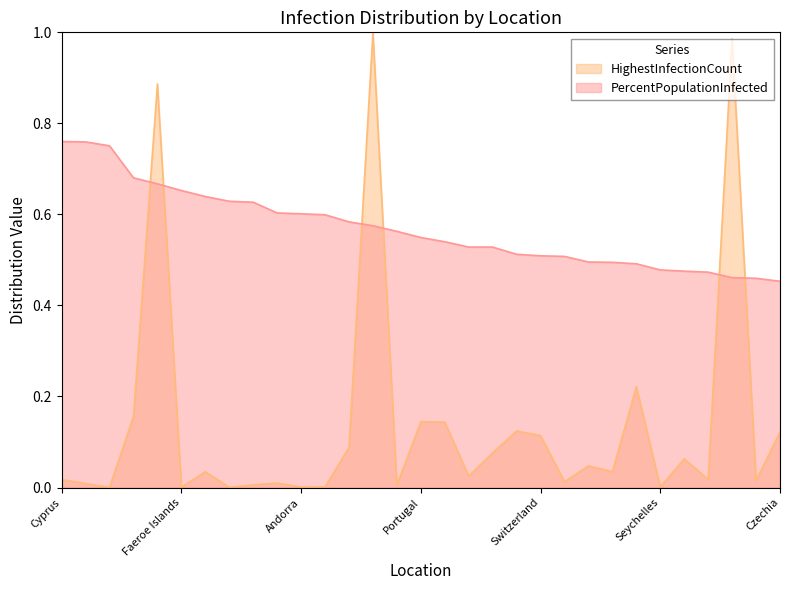

Which series has the largest total across all categories?

PercentPopulationInfected